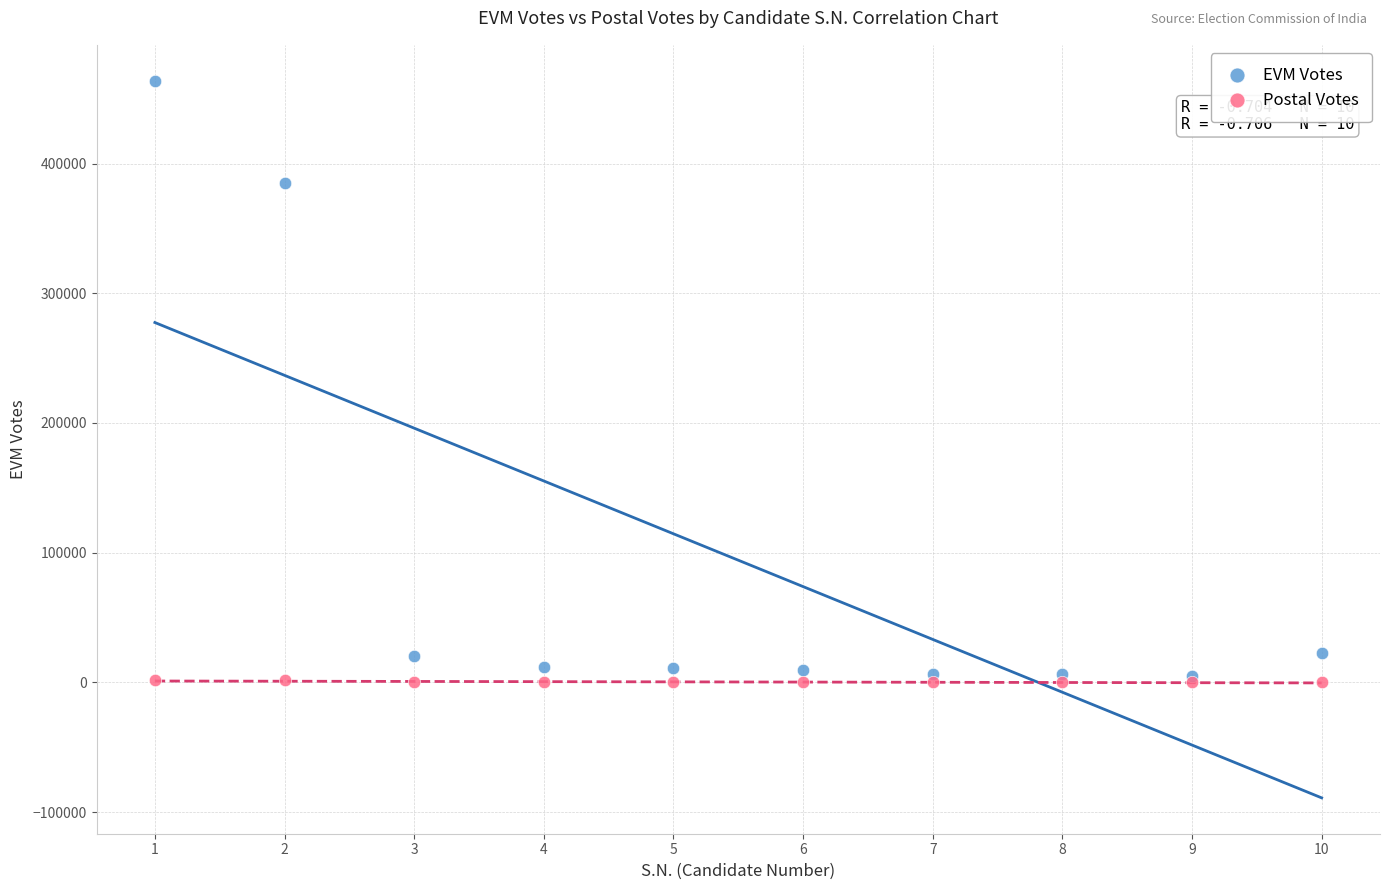

What are all the series names shown in the legend?

EVM Votes, Postal Votes